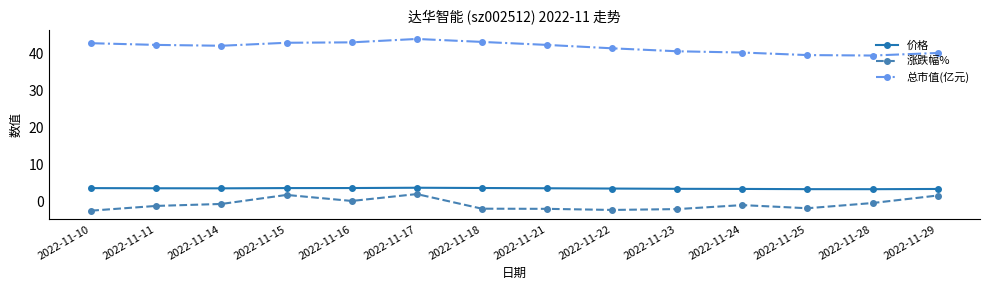

Does the chart have visible grid lines?

No